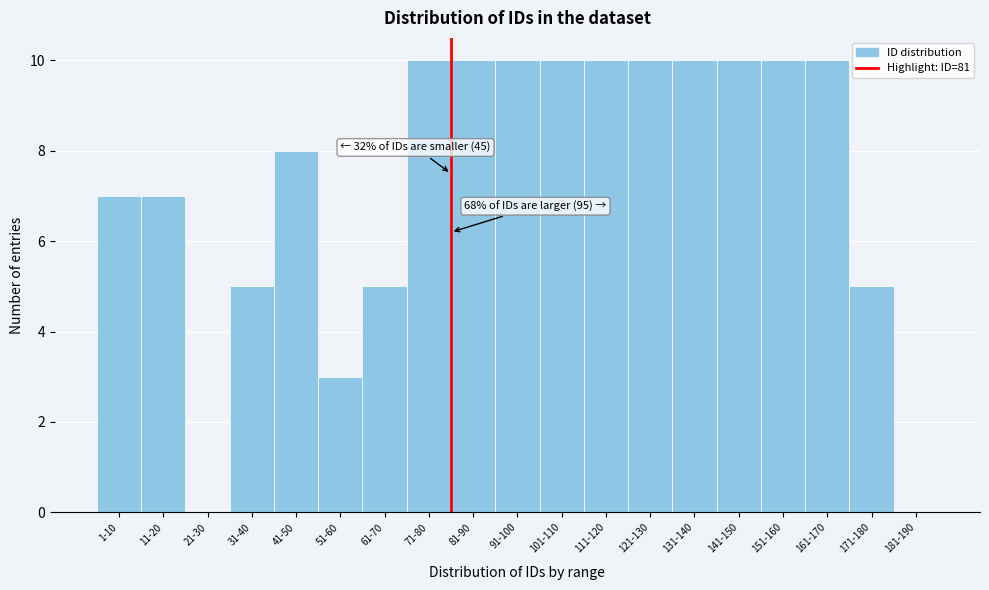

Reading left to right, what are all the values shown in this chart?

1-10=7	11-20=7	21-30=0	31-40=5	41-50=8	51-60=3	61-70=5	71-80=10	81-90=10	91-100=10	101-110=10	111-120=10	121-130=10	131-140=10	141-150=10	151-160=10	161-170=10	171-180=5	181-190=0